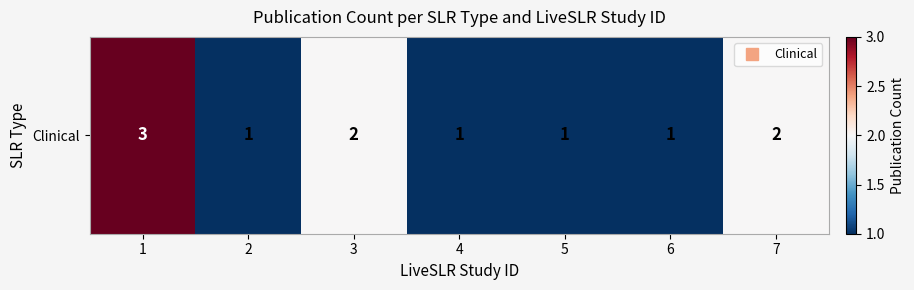

Is it true that the value at 3 is 2?

True